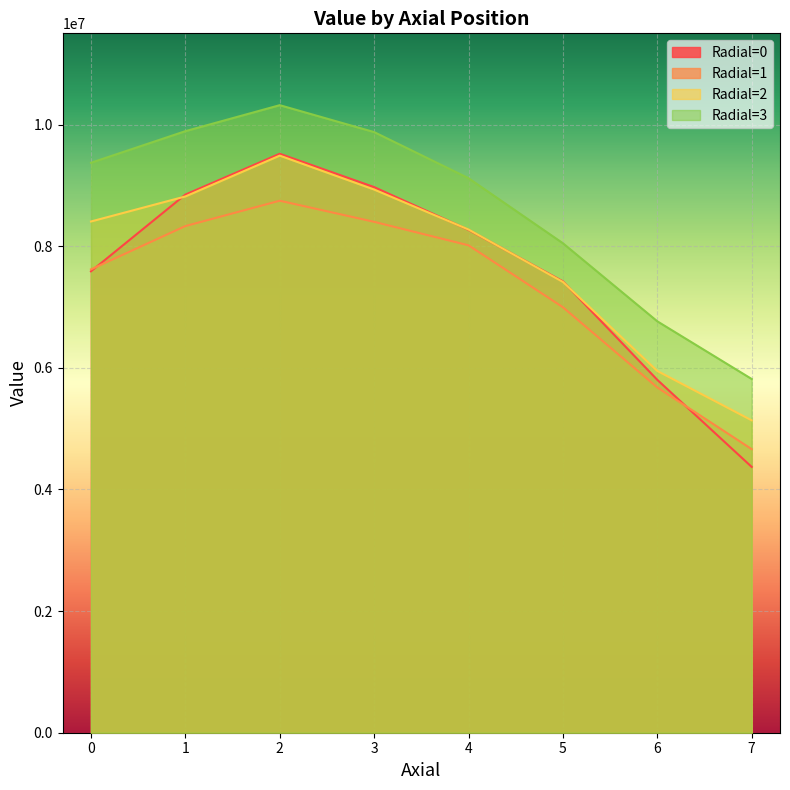

Reading left to right, extract all data points from this chart.

Radial=0: 0=7586997.9	1=8848360.7	2=9519509.4	3=8971624.5	4=8268073.8	5=7421405.1	6=5802332.5	7=4370743.3
Radial=1: 0=7618954.5	1=8330660.1	2=8747755.8	3=8400519.9	4=8014413.5	5=6996146.2	6=5677365.0	7=4662419.0
Radial=2: 0=8406004.8	1=8817696.5	2=9489165.5	3=8931348.7	4=8274193.0	5=7412148.5	6=5948579.7	7=5136463.8
Radial=3: 0=9371299.1	1=9891209.7	2=10318559.0	3=9875981.7	4=9117792.7	5=8048274.1	6=6764749.9	7=5816401.9